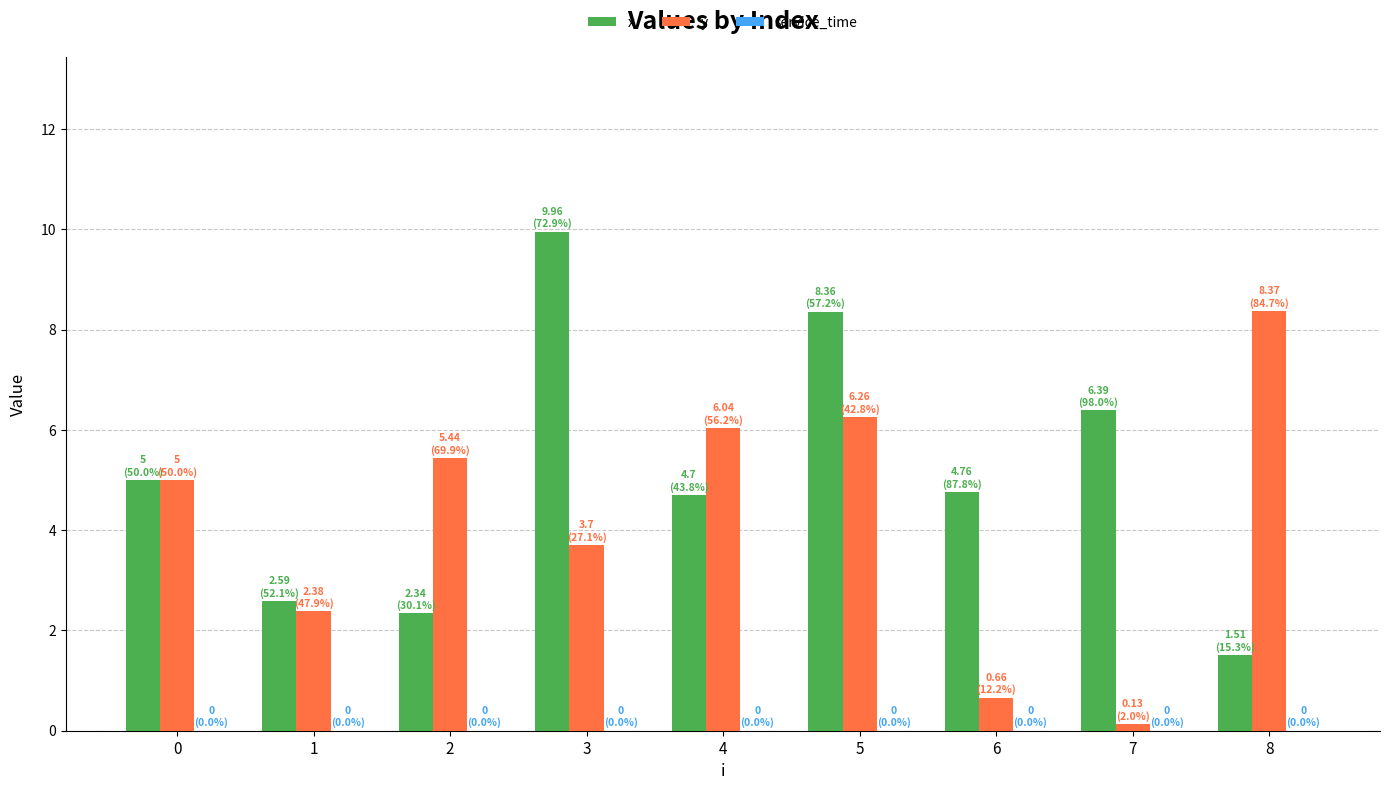

List the series in order of their peak value, lowest first.

y, x